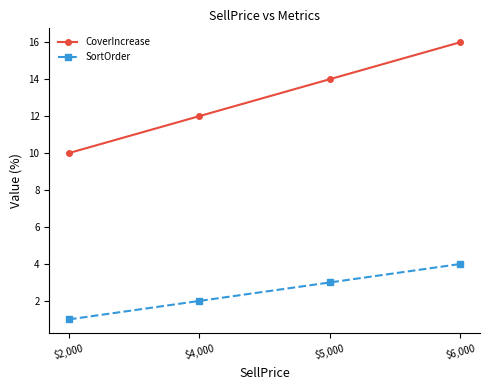

Does the chart have visible grid lines?

No